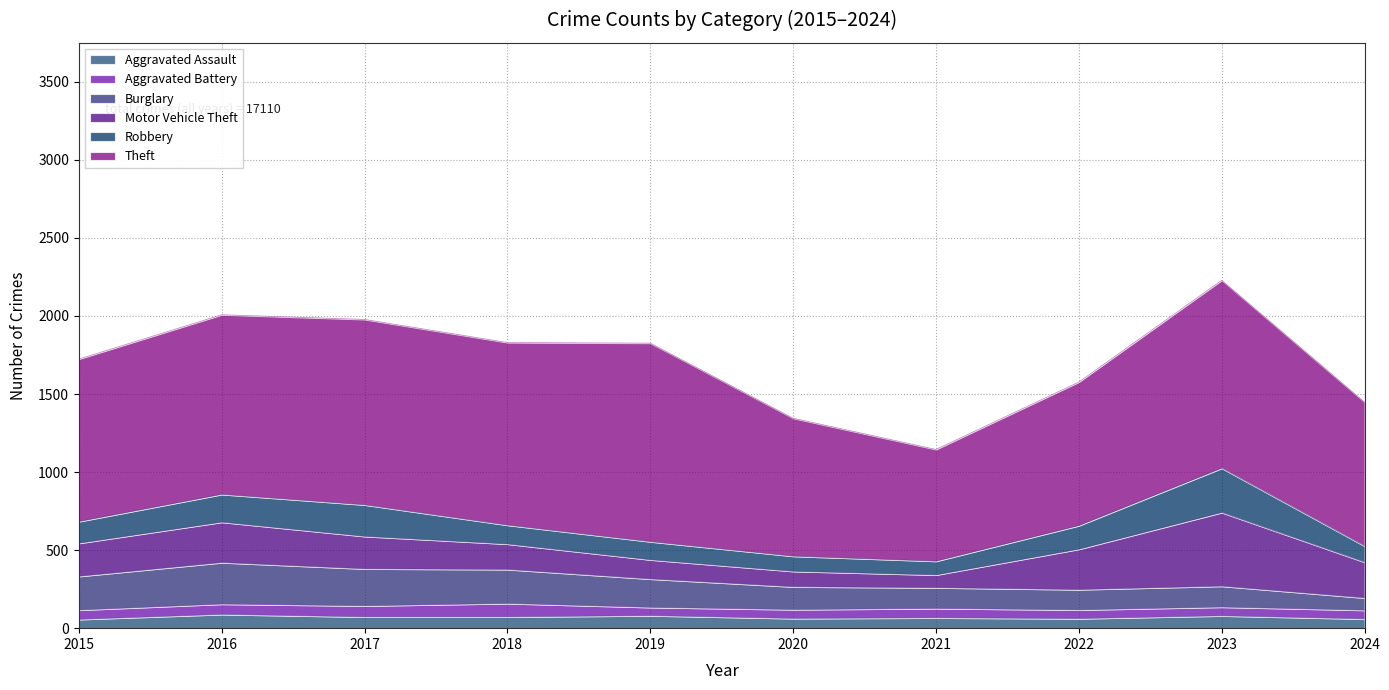

Where is the first local minimum for Burglary?

2022